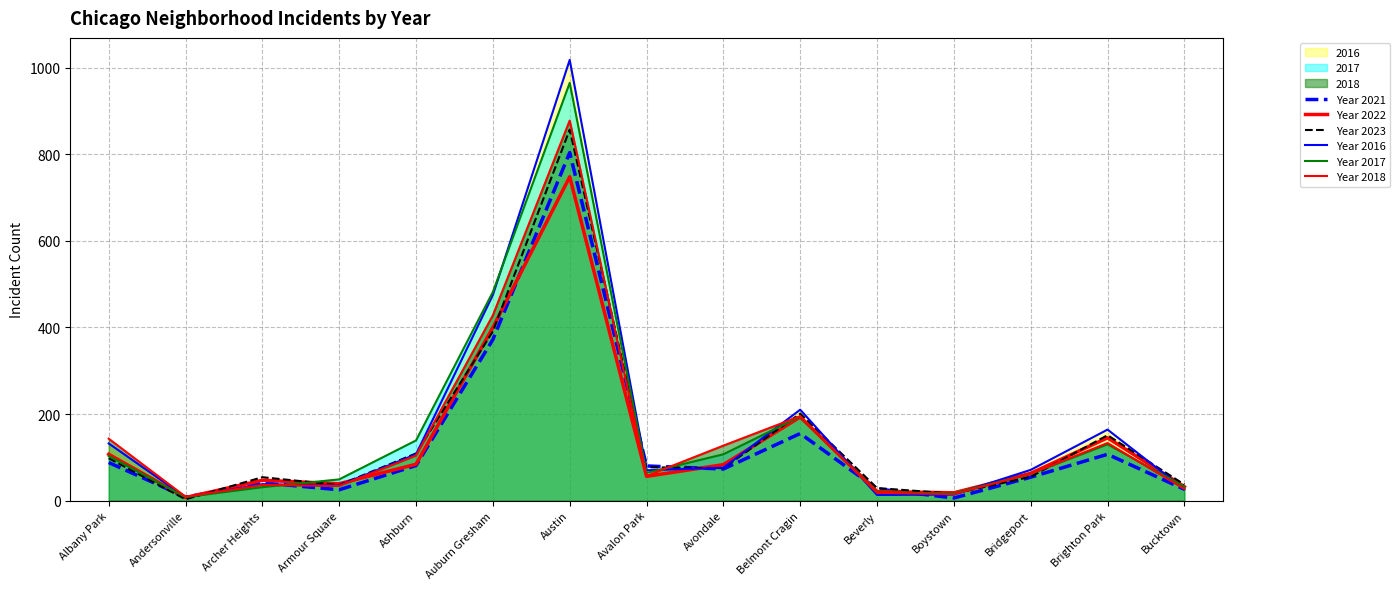

Between Avondale and Armour Square, which is larger?

Avondale